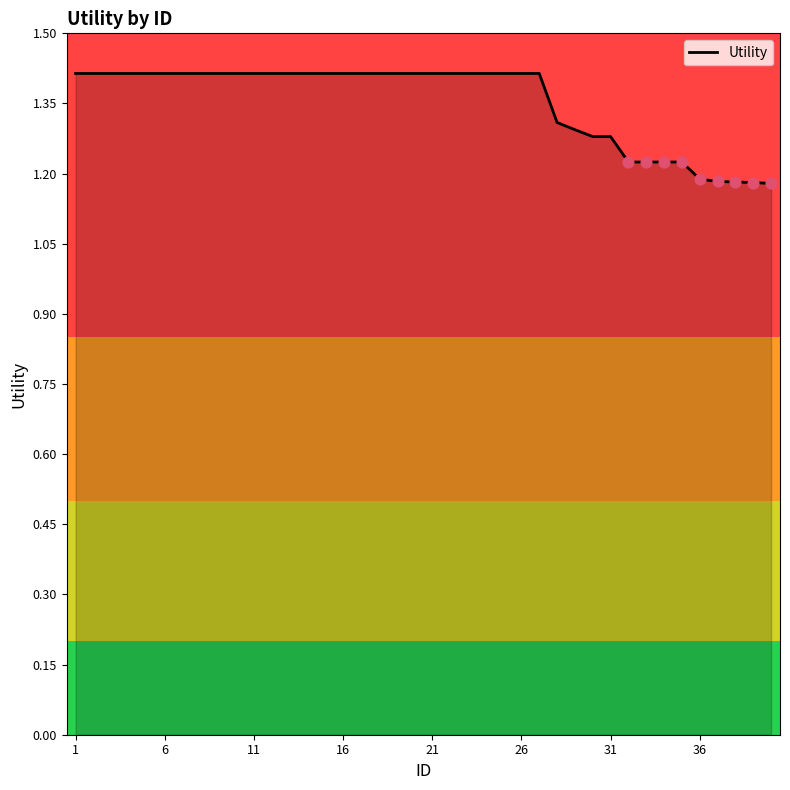

What is the maximum value shown in the chart?

1.4